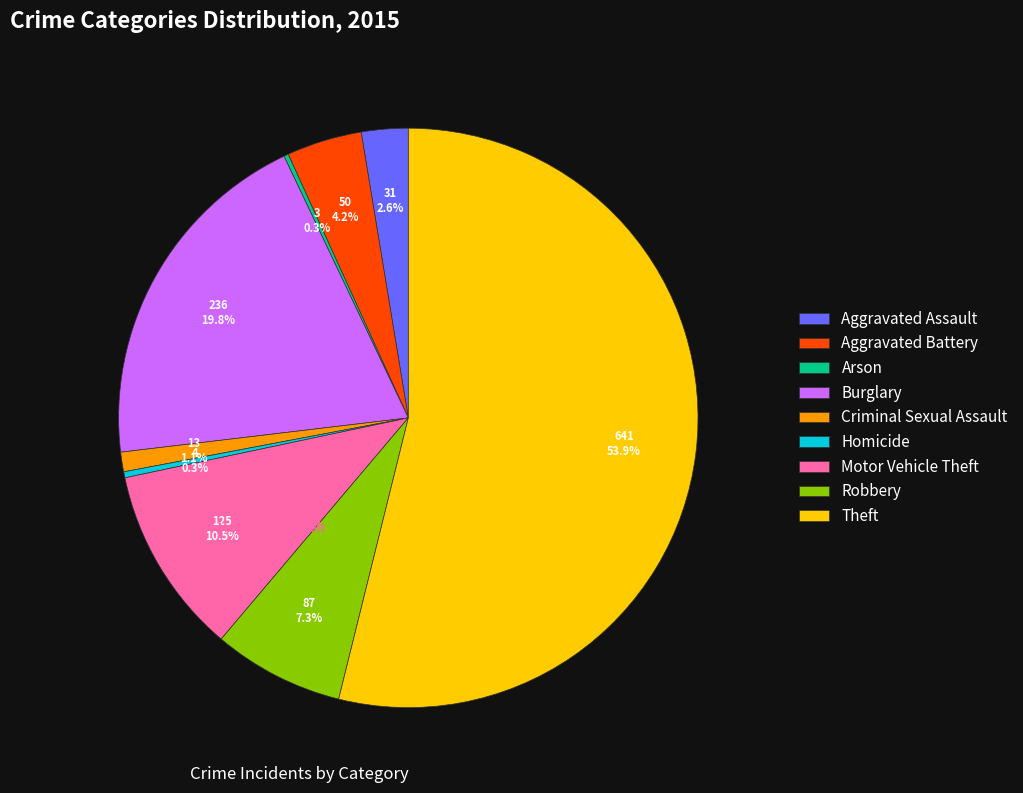

Which has a higher value, Theft or Aggravated Assault?

Theft